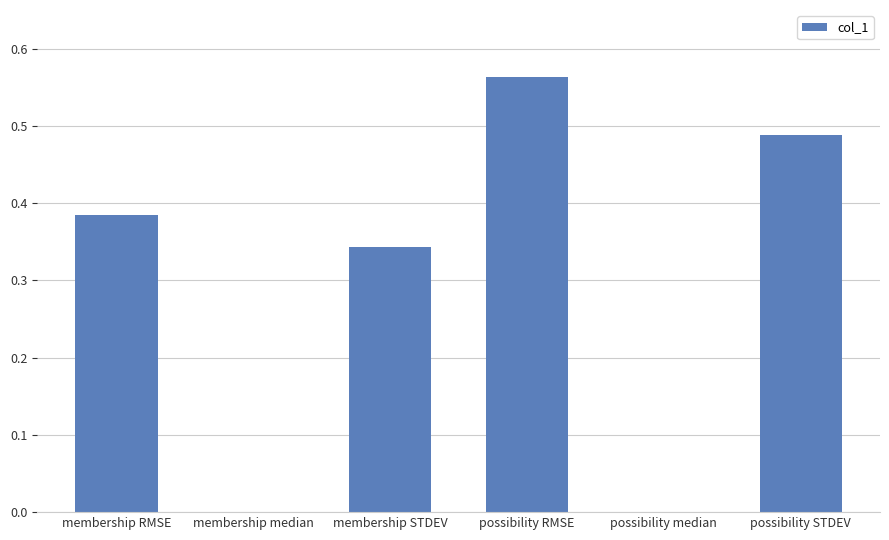

Which category has the highest value across all series?

possibility RMSE